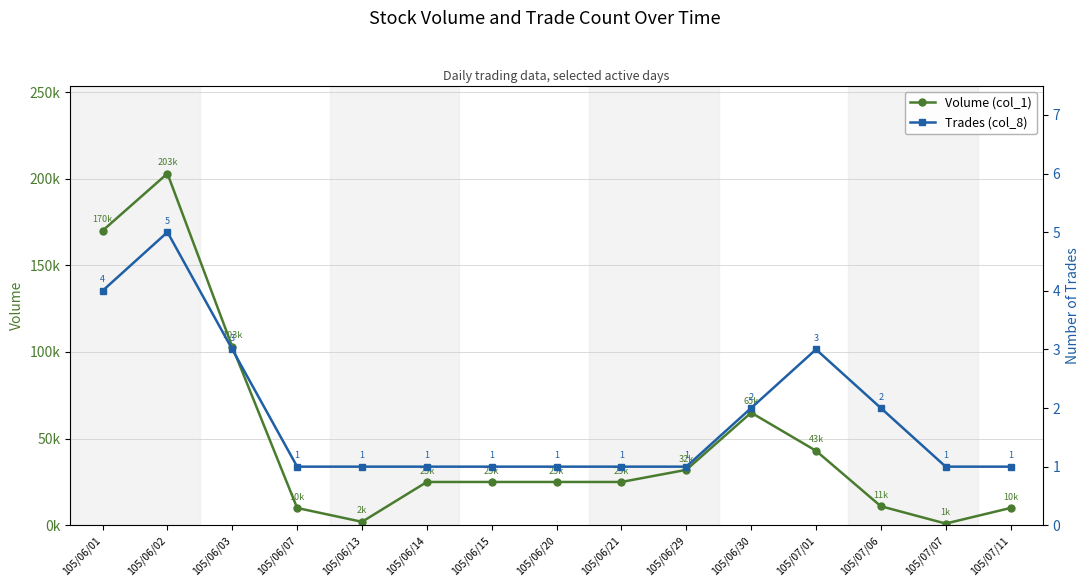

True or false: Trades (col_8) has more than 1 interior local peaks.

True